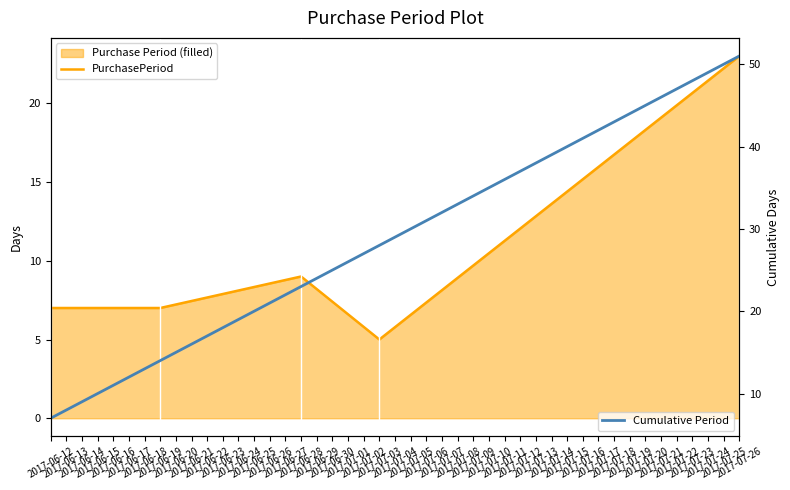

Is the value of PurchasePeriod at 2017-06-12 greater than the value of Cumulative Period at 2017-06-28?

No